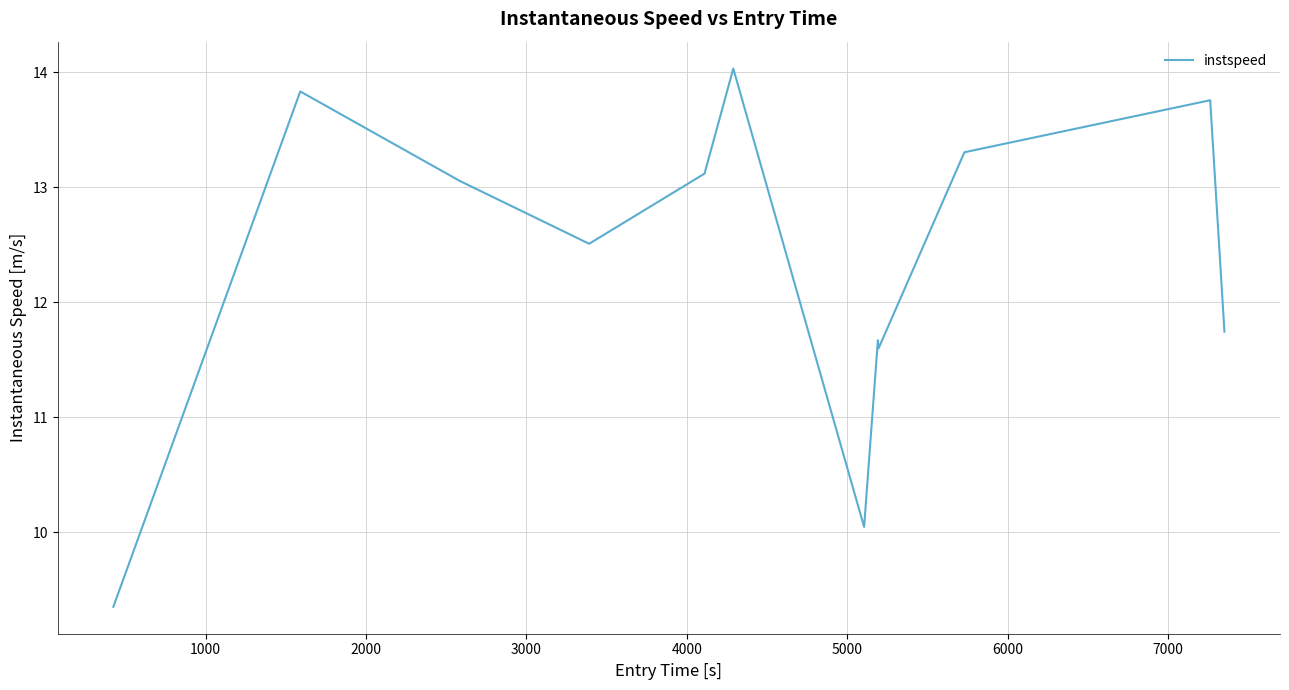

What is the maximum value shown in the chart?

14.0